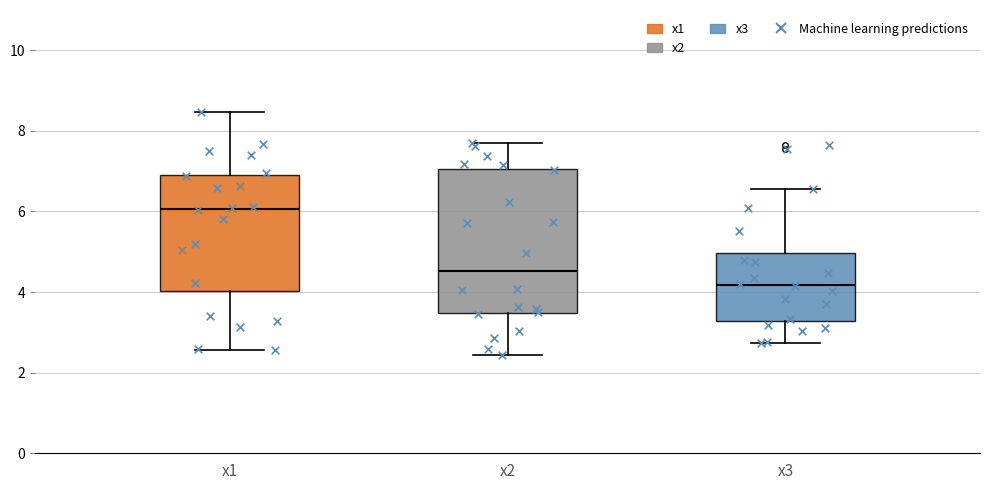

Reading left to right, read every box against the y-axis: the position of its median line, the range the box covers, and the ends of its whiskers. The values are not printed on the chart, so give them approximately, as read against the axis.

x1: median 6.0, box 4.0 to 6.8, whiskers 2.6 to 8.4
x2: median 4.6, box 3.4 to 7.0, whiskers 2.4 to 7.8
x3: median 4.2, box 3.2 to 5.0, whiskers 2.8 to 6.6